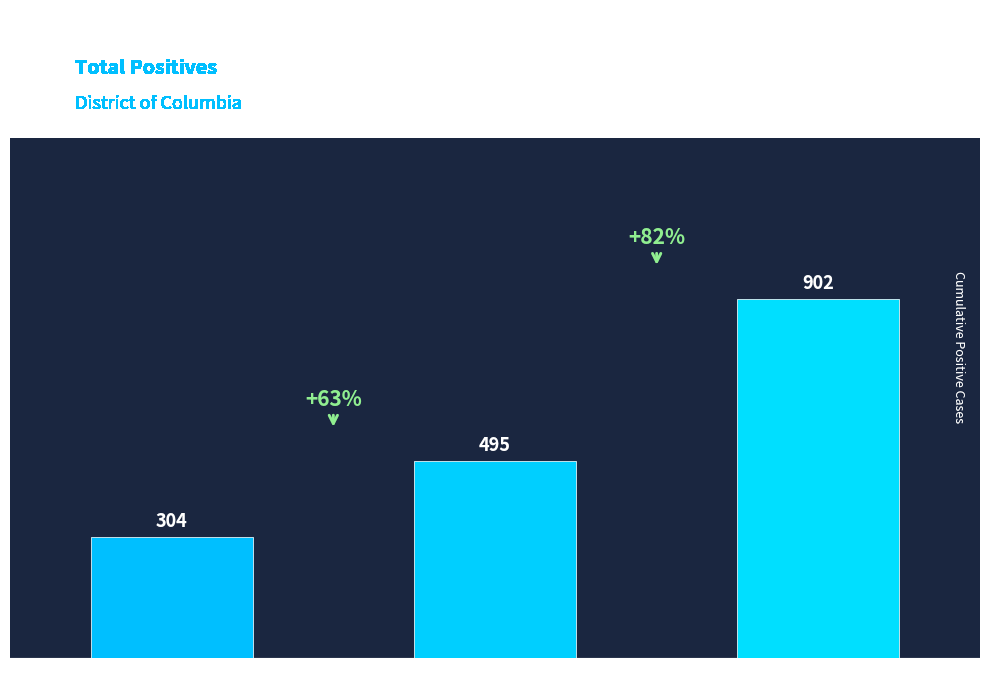

What is the greatest value displayed?

902